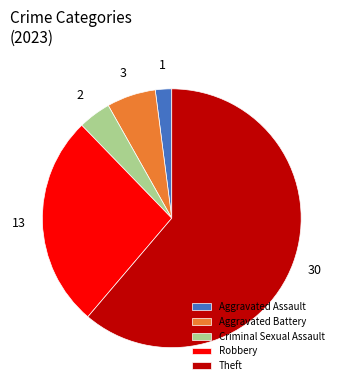

True or false: Aggravated Assault accounts for 2% of the total.

True